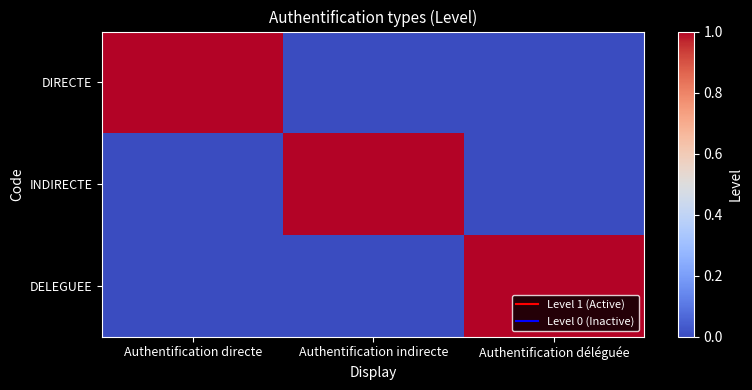

How many series are shown in this chart?

3